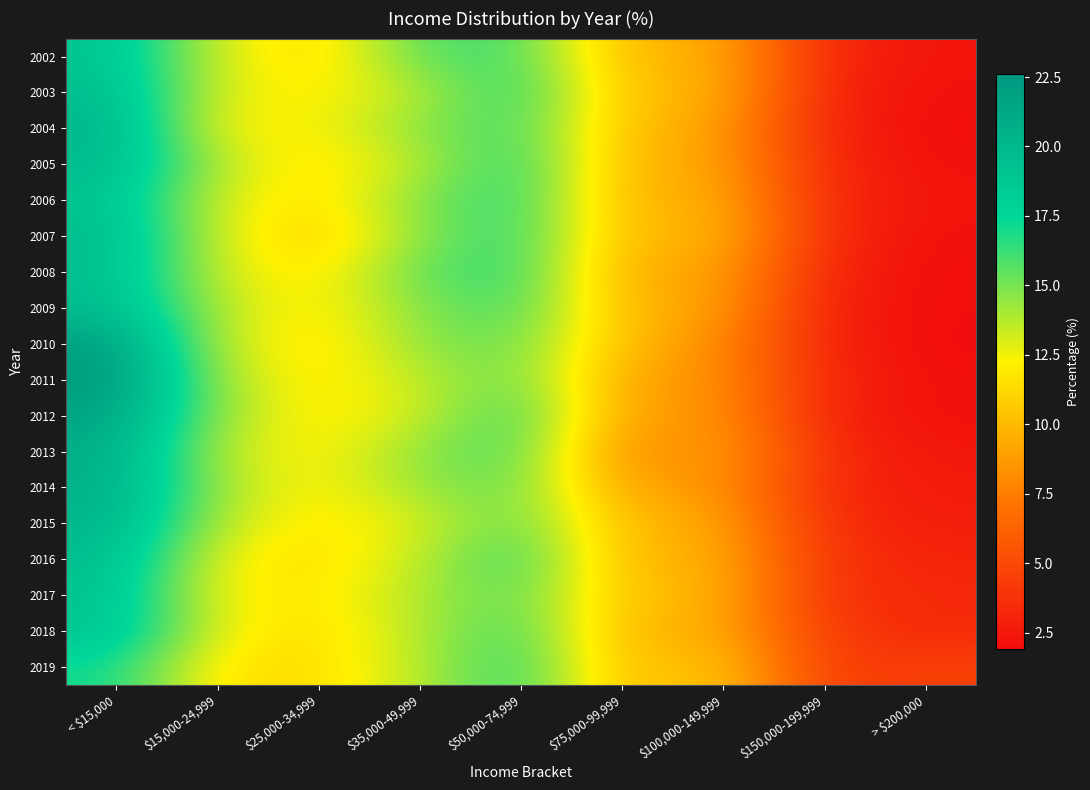

How many data points does each series have?

9